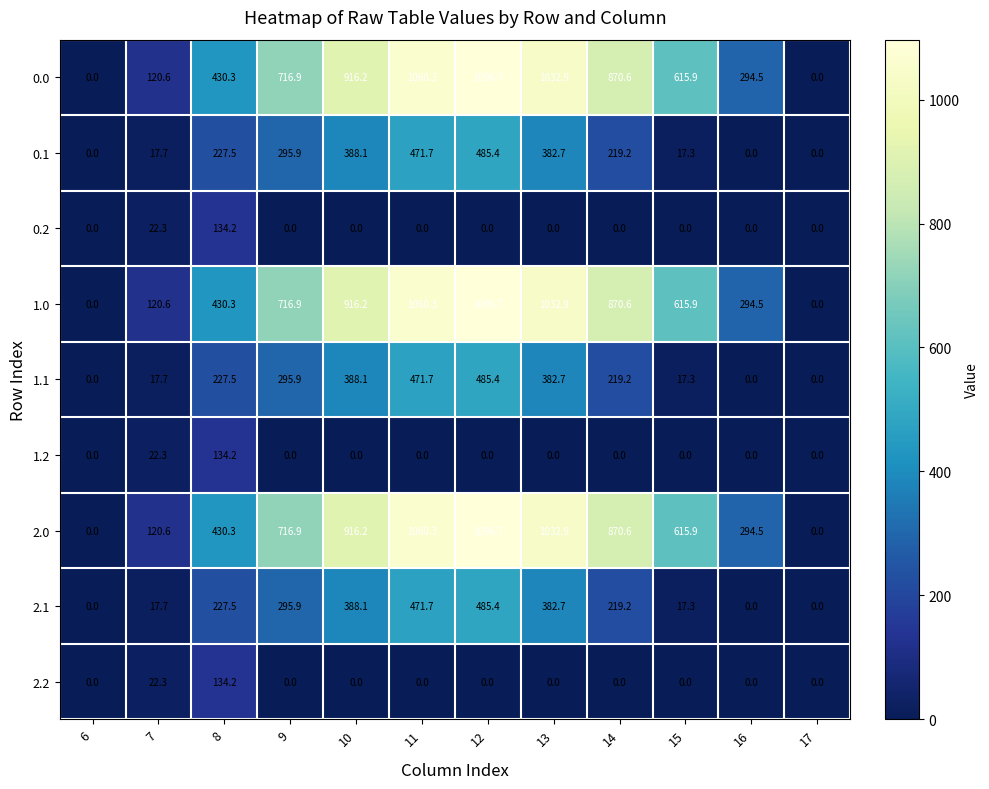

Which label corresponds to the largest value in the chart?

12